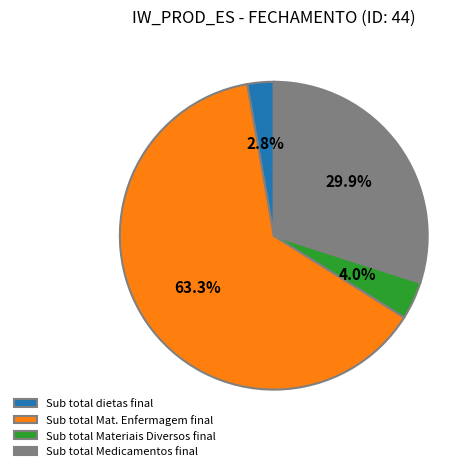

How many slices are in this pie chart?

4